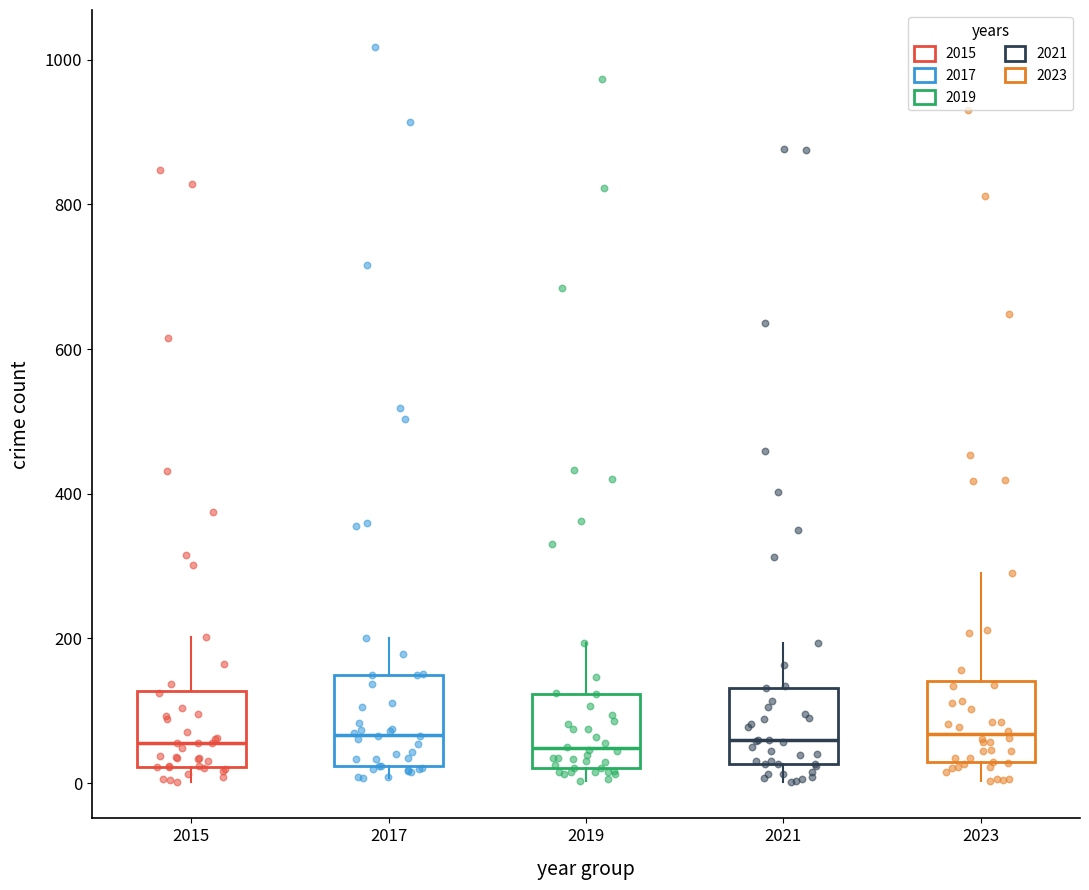

Reading left to right, transcribe this box plot: for each box, give where its median line is, the range the box spans, and where its two whiskers end, as read against the y-axis. The values are not printed on the chart, so give them approximately, as read against the axis.

2015: median 60, box 20 to 120, whiskers 0 to 200
2017: median 60, box 20 to 140, whiskers 0 to 200
2019: median 40, box 20 to 120, whiskers 0 to 200
2021: median 60, box 20 to 140, whiskers 0 to 200
2023: median 60, box 20 to 140, whiskers 0 to 300